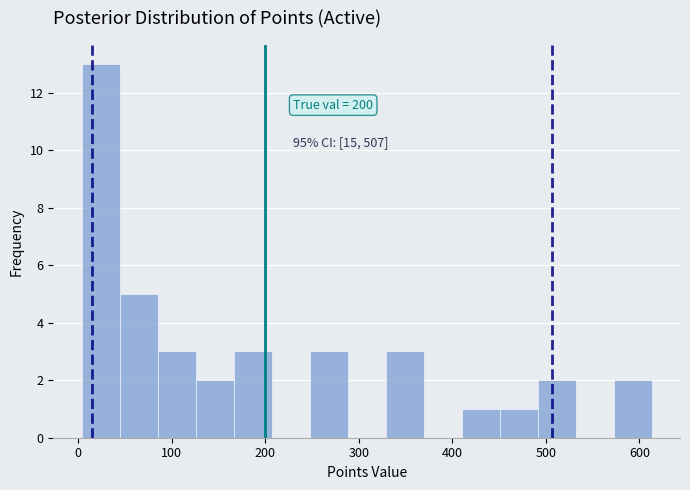

Which range on the x-axis has the tallest bar?

0 to 40